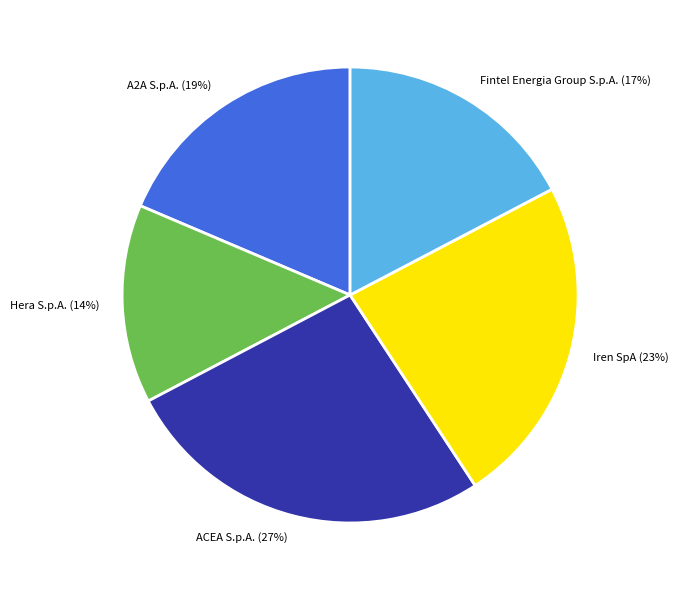

Is there a majority slice in this chart?

No